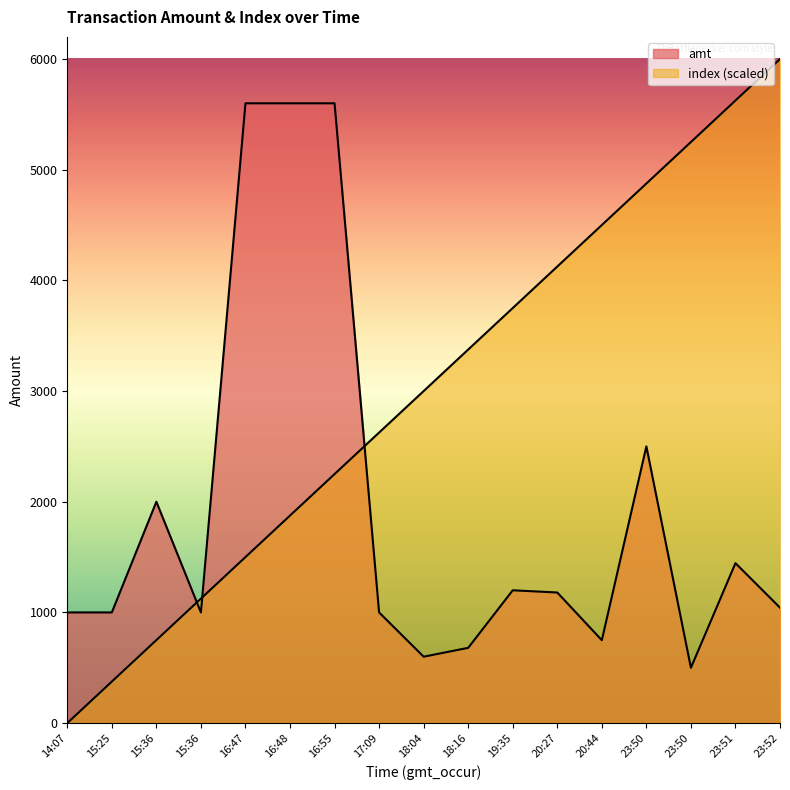

How many intersections are there between amt and index?

3